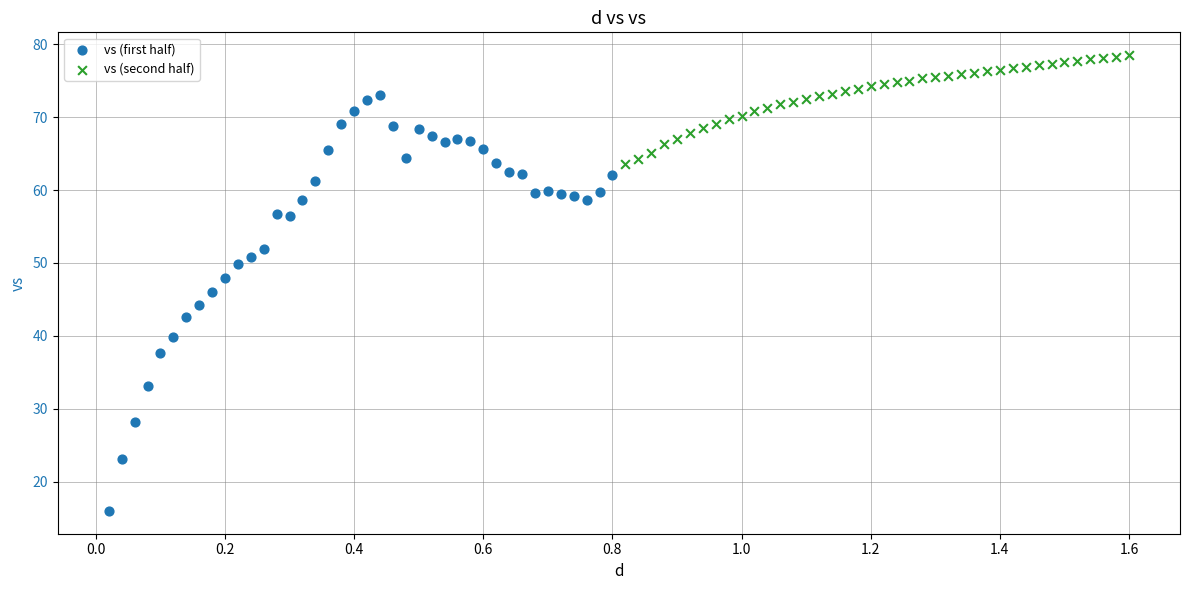

Which series reaches the minimum Y coordinate?

vs (first half)